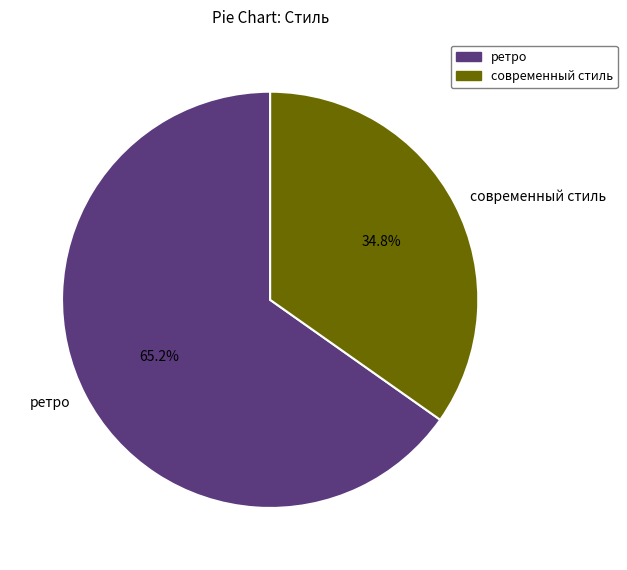

True or false: ретро accounts for 1% of the total.

False